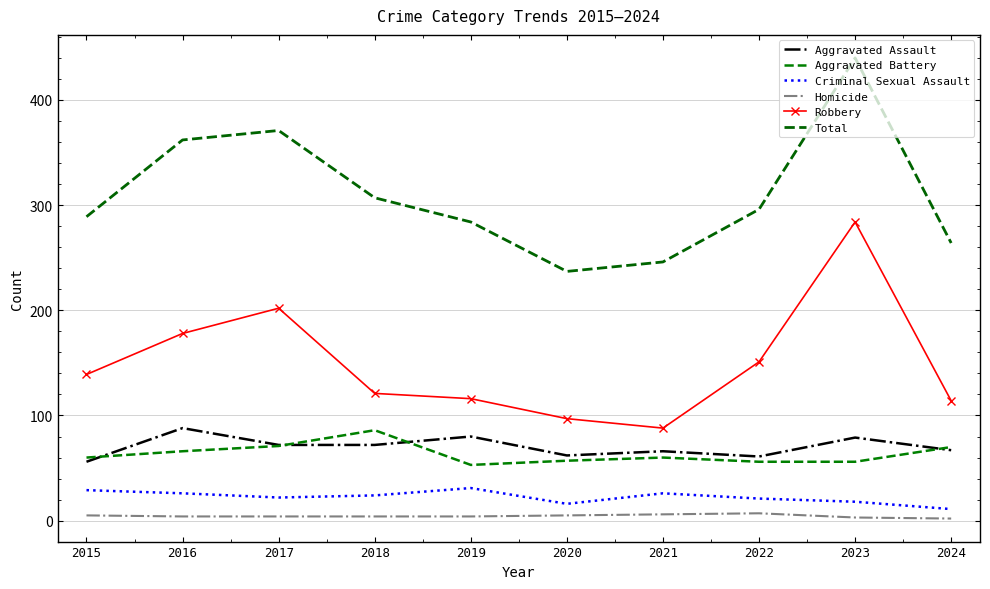

True or false: Aggravated Assault and Criminal Sexual Assault cross at least once.

False